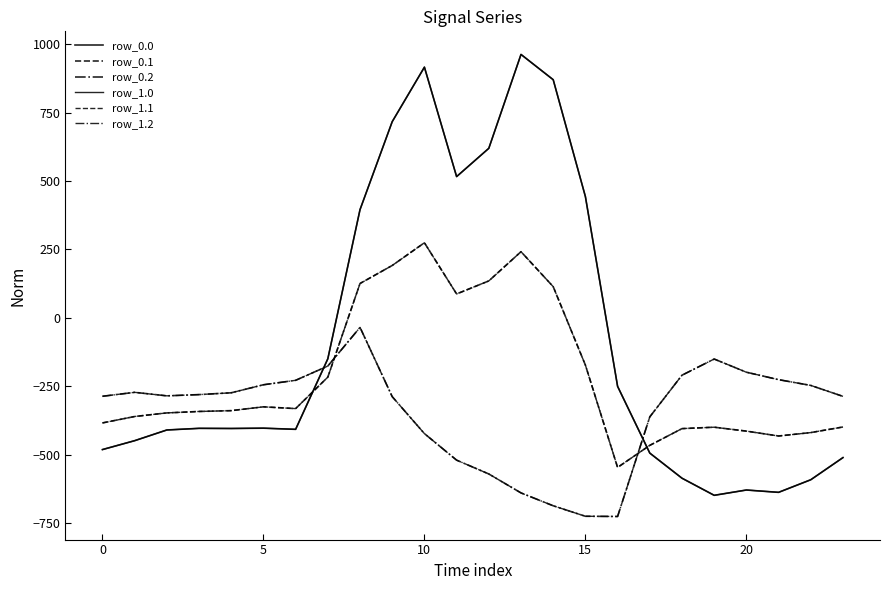

What is the label of the 16th point from the right?

8